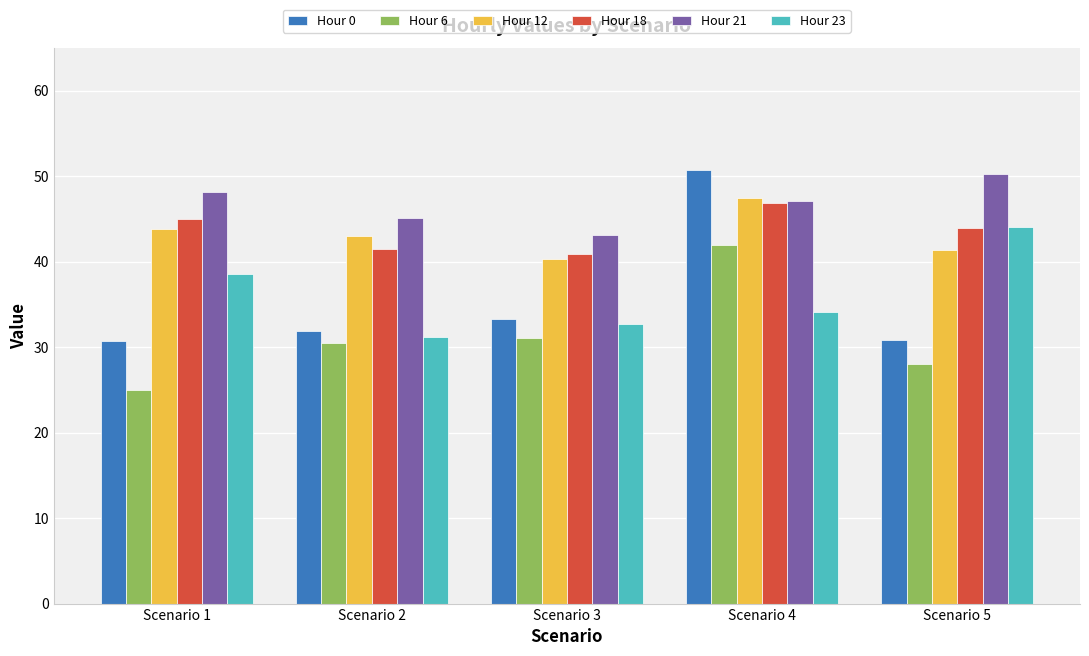

What value does the Hour 23 series have at Scenario 5?

44.0